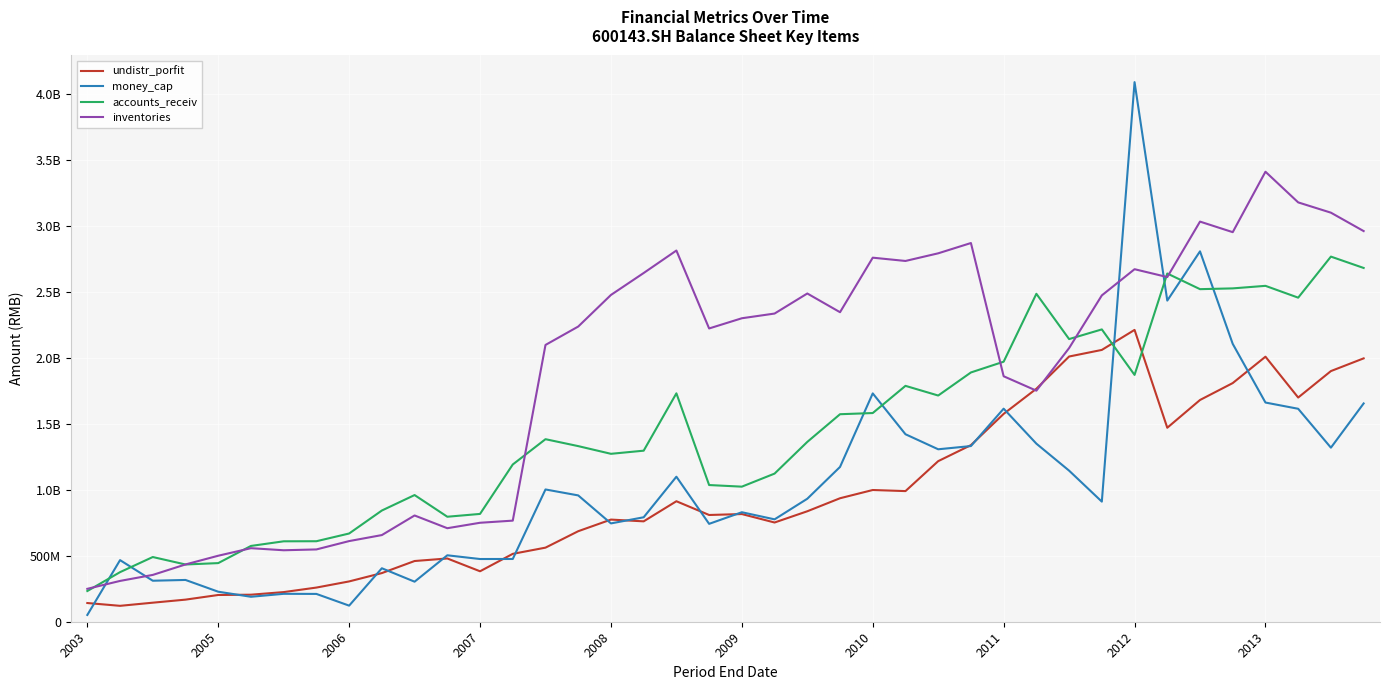

What is the smallest value displayed?

51395128.2